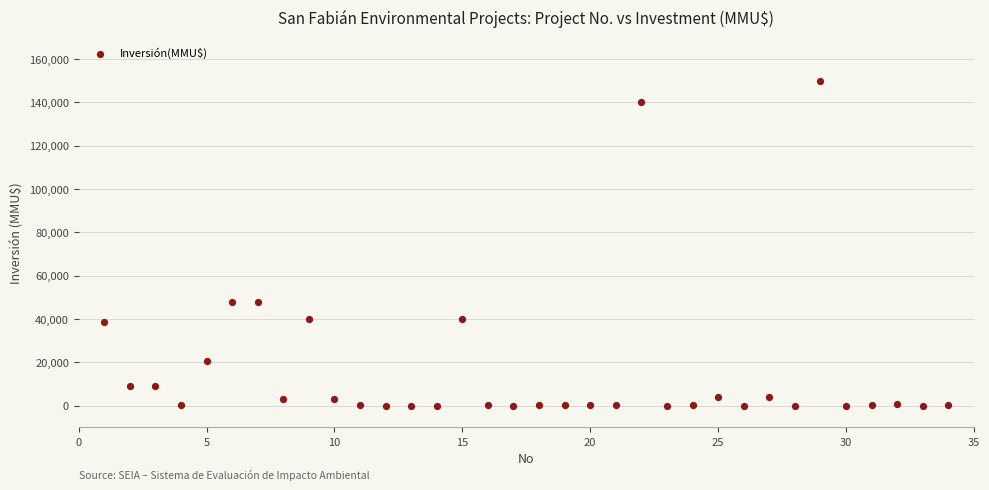

What is the range of X values (max minus min)?

33